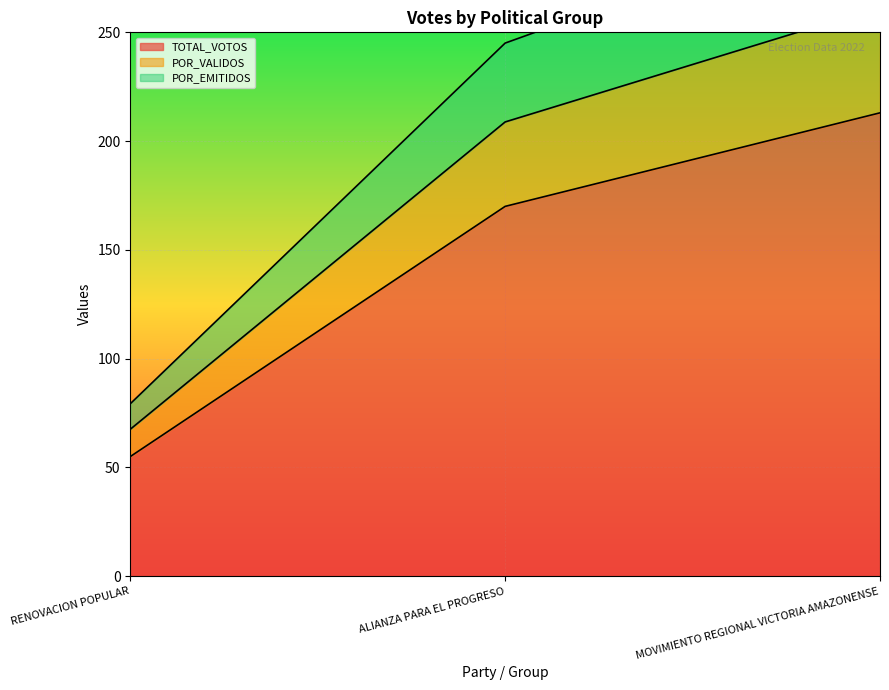

What is the approximate value of POR_EMITIDOS at MOVIMIENTO REGIONAL VICTORIA AMAZONENSE?

307.0